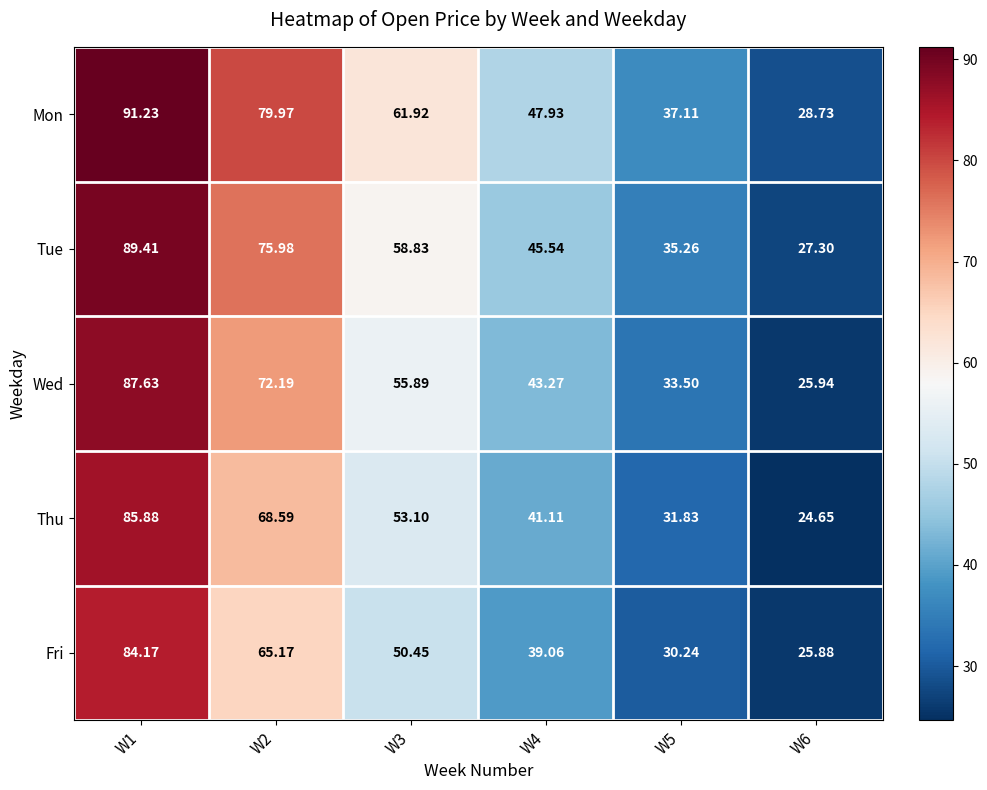

Rank the series by their average value, from lowest to highest.

Fri, Thu, Wed, Tue, Mon